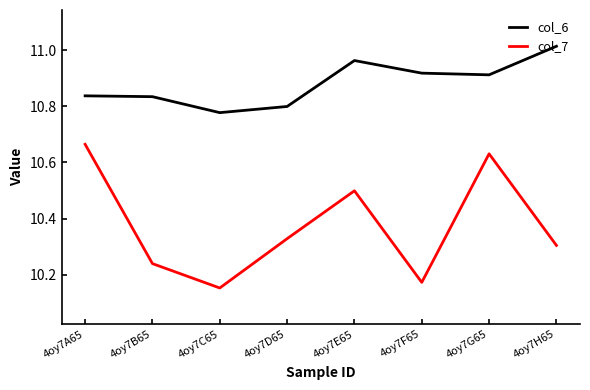

What is the difference between the maximum and minimum values in the col_7 series?

0.5